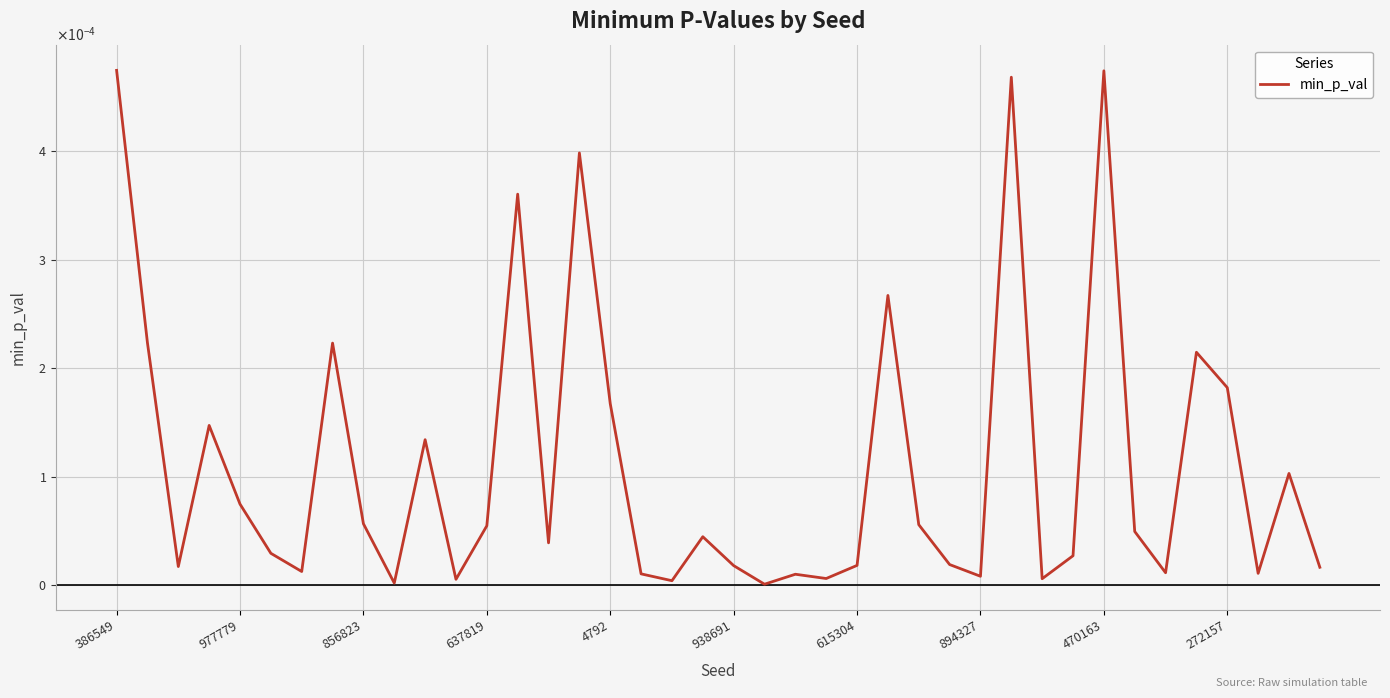

True or false: there are more than 2 points higher than both neighbors.

True